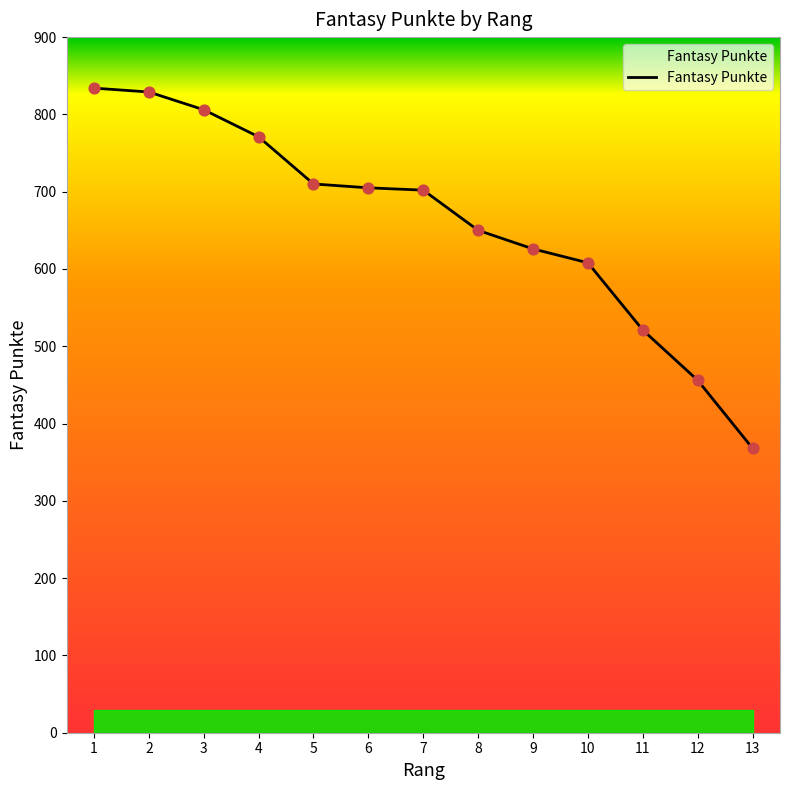

What is the ratio of the value at 8 to the value at 7?

0.9